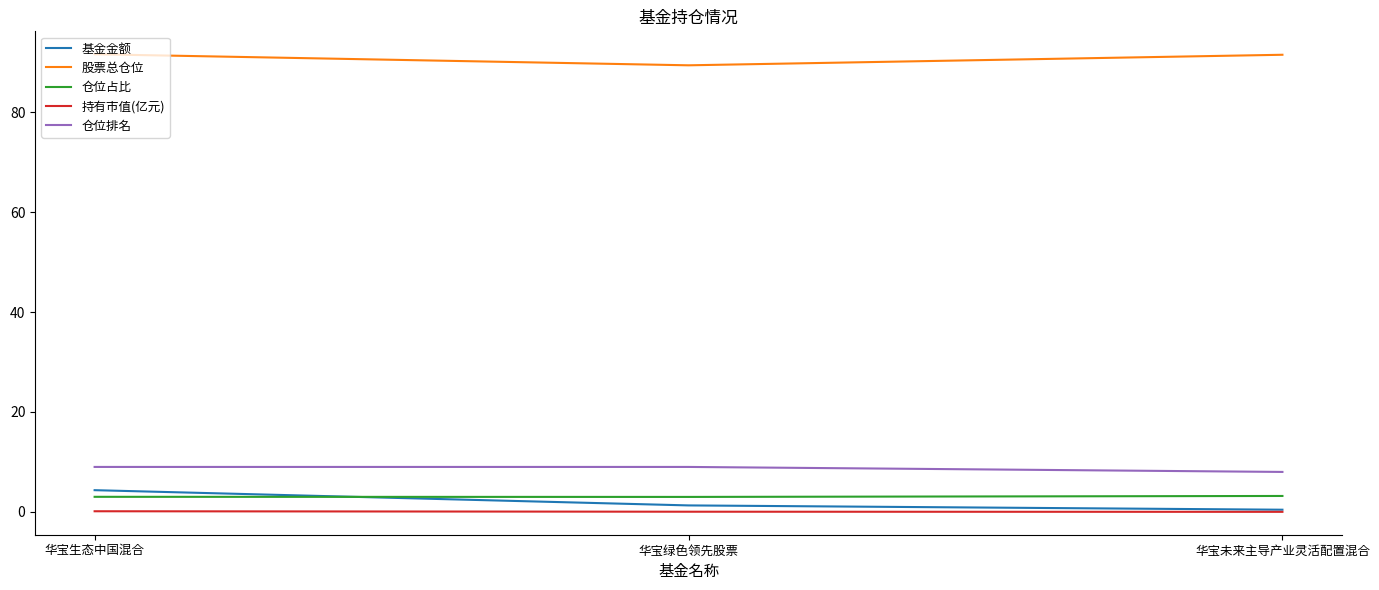

What is the minimum value for 股票总仓位?

89.4